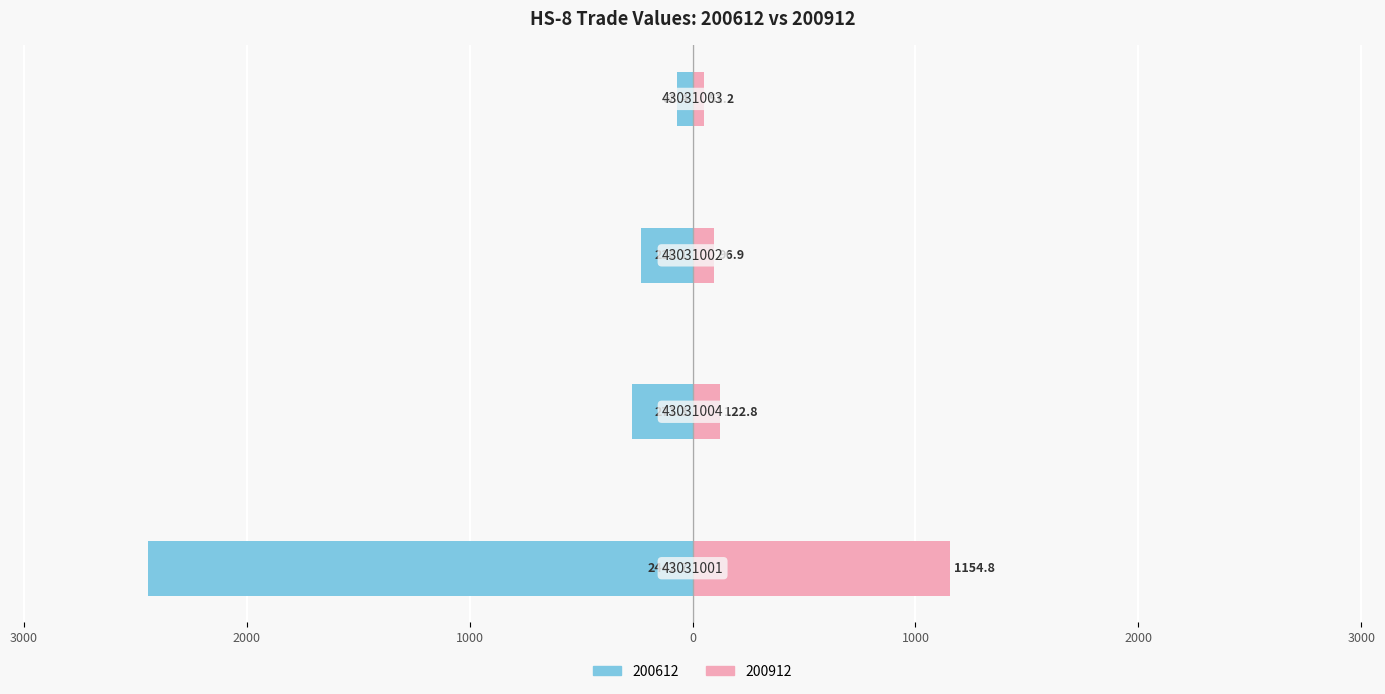

What is the label of the 4th bar from the right?

43031001